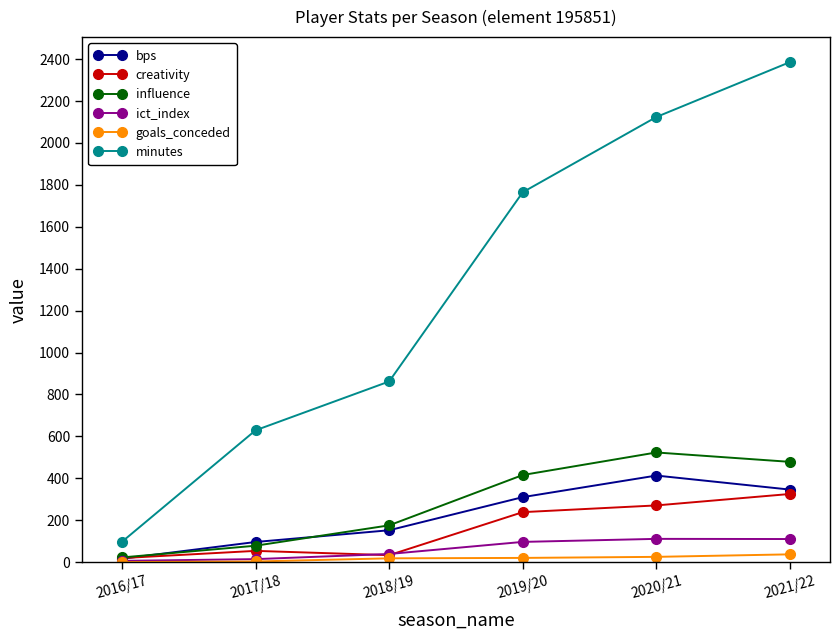

What are all the series names shown in the legend?

bps, creativity, influence, ict_index, goals_conceded, minutes